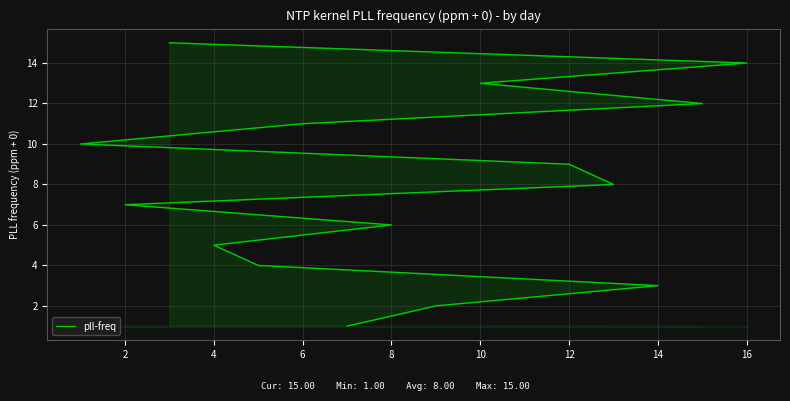

Between 10 and 8, which is larger?

10